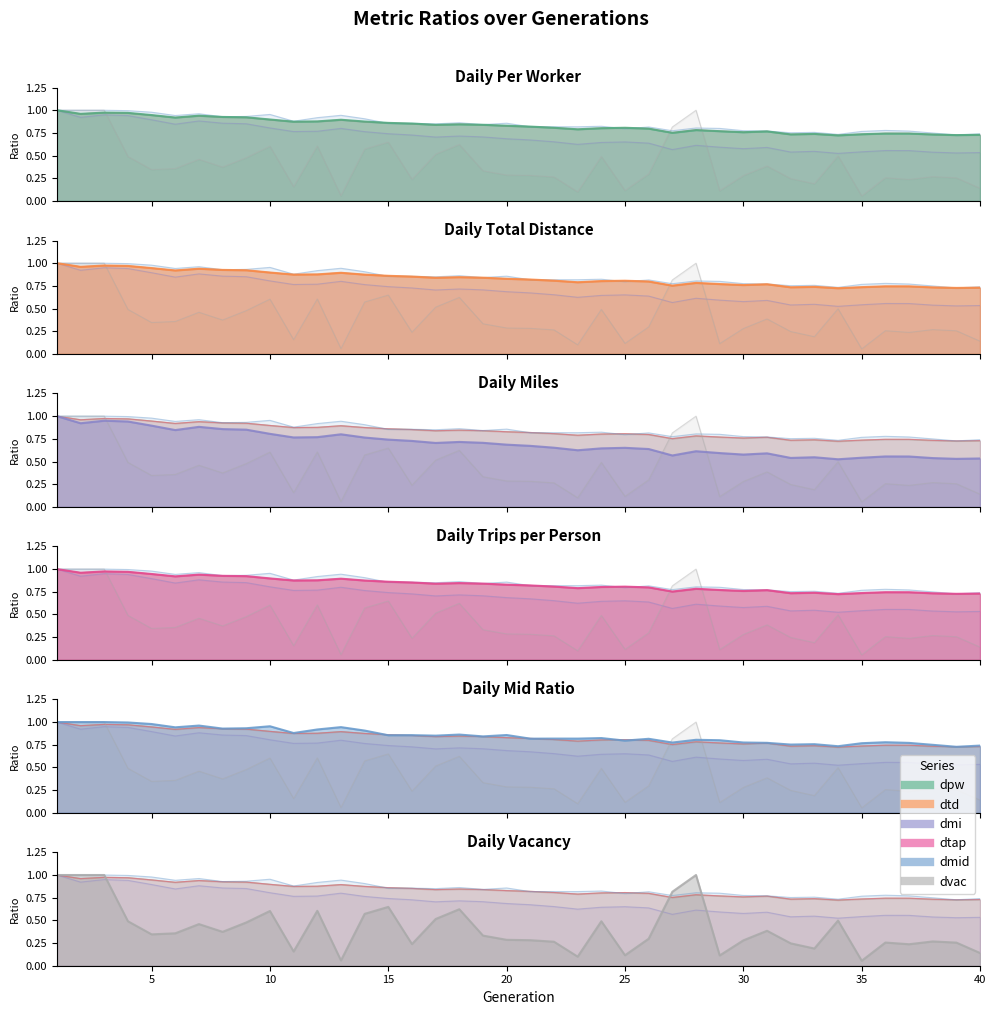

Is it true that dtap equals 0.6 at 14?

False